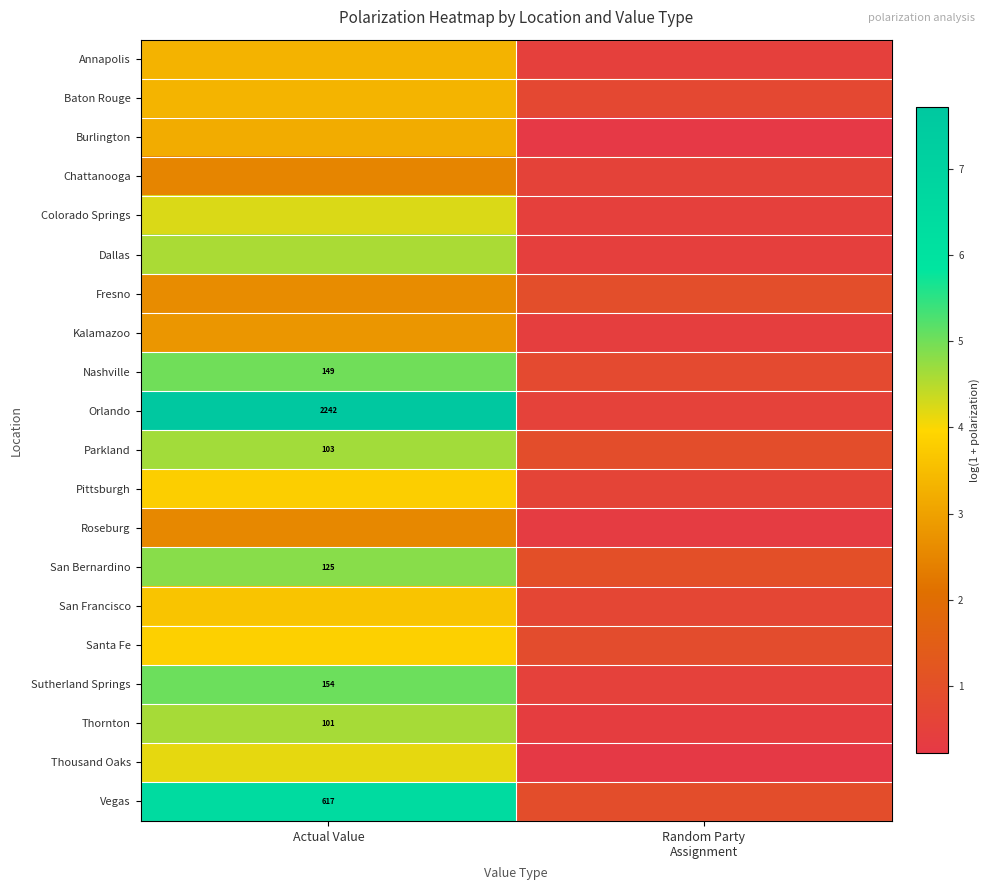

Which series has the largest total across all categories?

Orlando